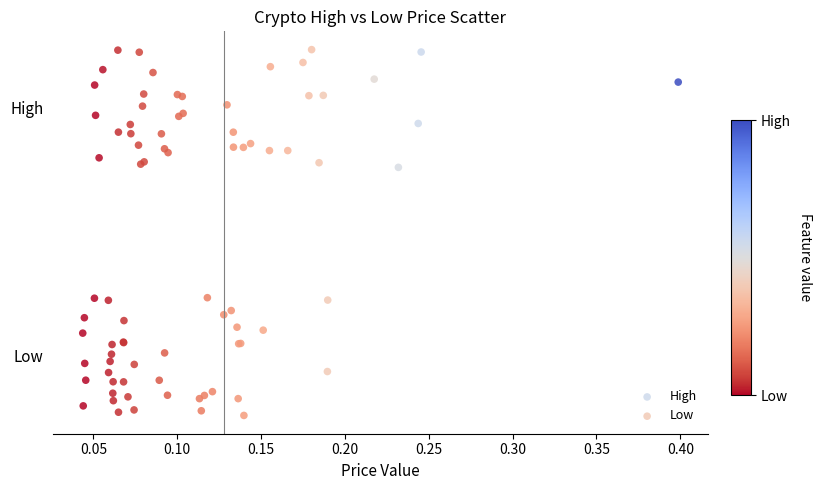

What are all the series names shown in the legend?

High, Low